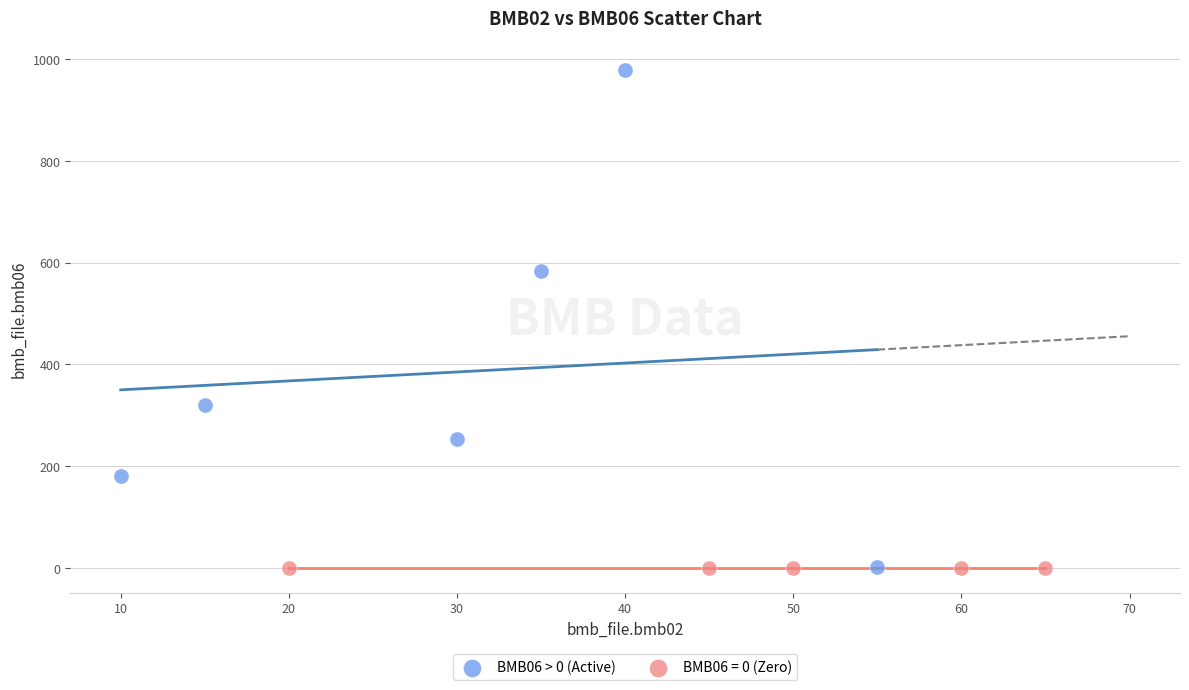

Which series reaches the maximum Y coordinate?

BMB06 > 0 (Active)